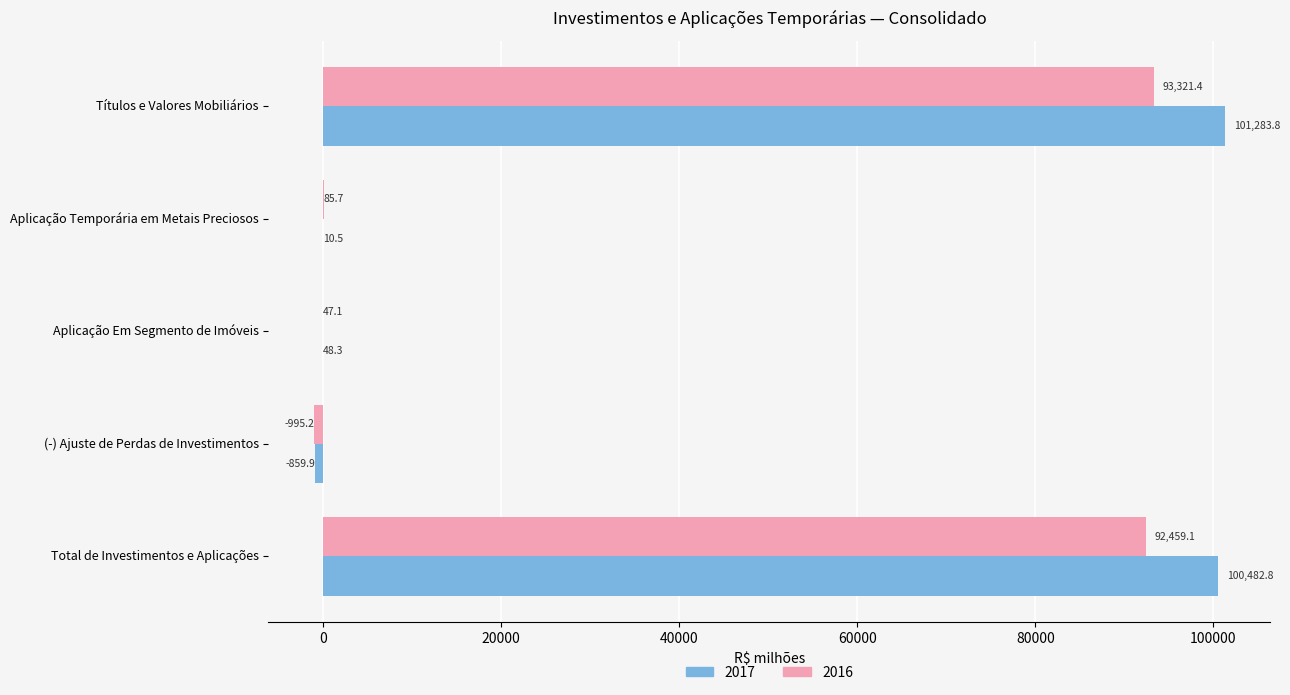

What are all the series names shown in the legend?

2017, 2016